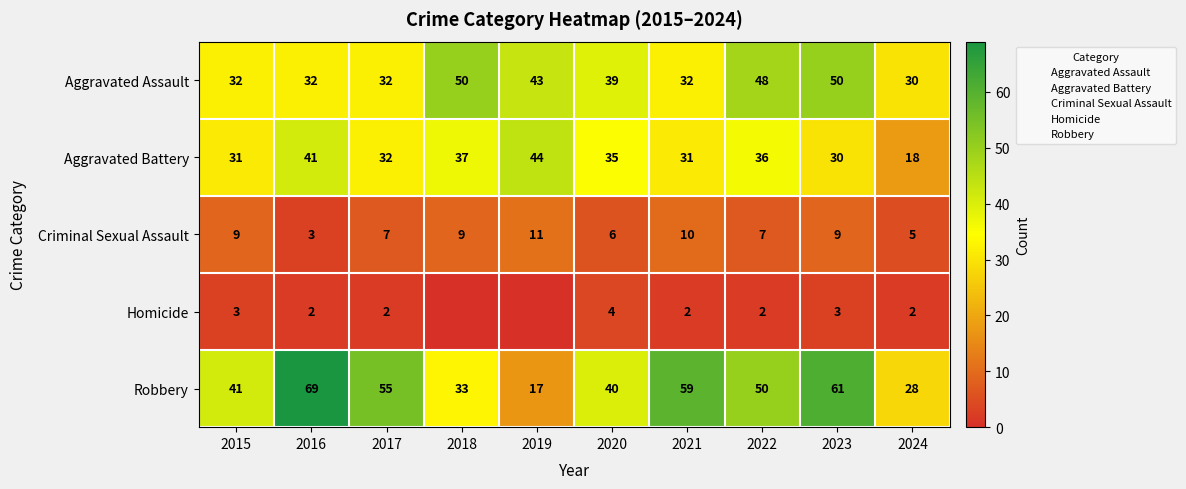

What is the spread (max minus min) of values at 2022?

48